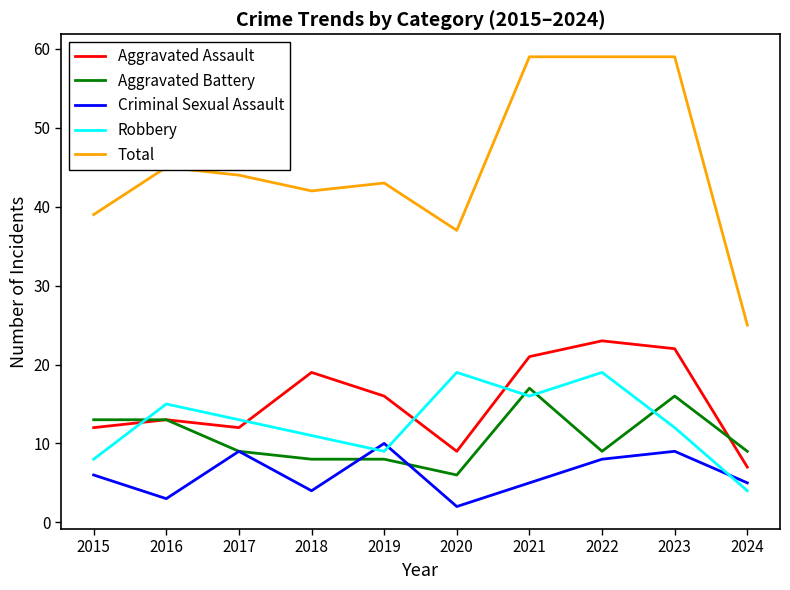

Rank the series by their maximum value, from lowest to highest.

Criminal Sexual Assault, Aggravated Battery, Robbery, Aggravated Assault, Total